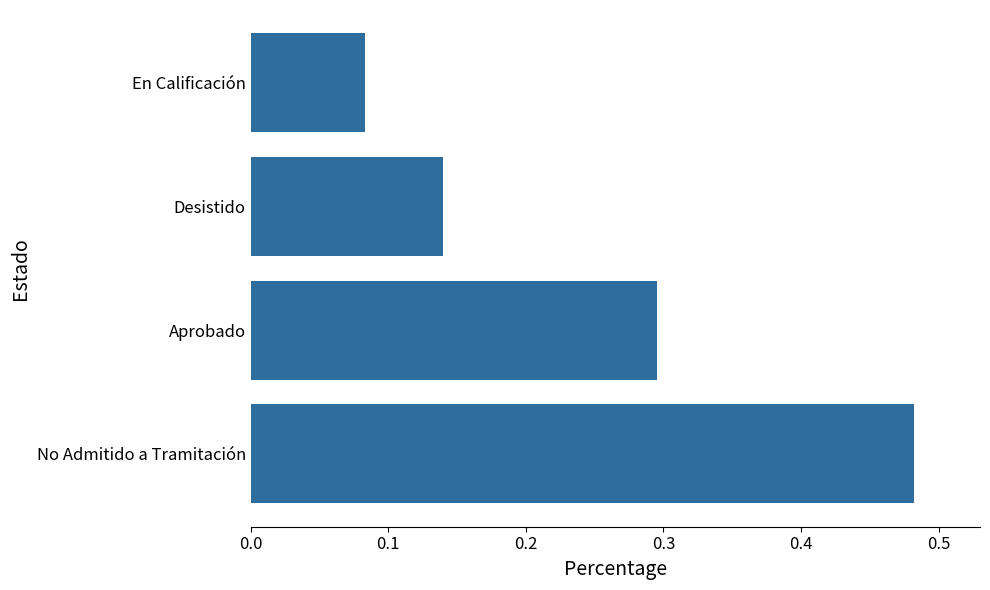

Are the bars horizontal?

Yes